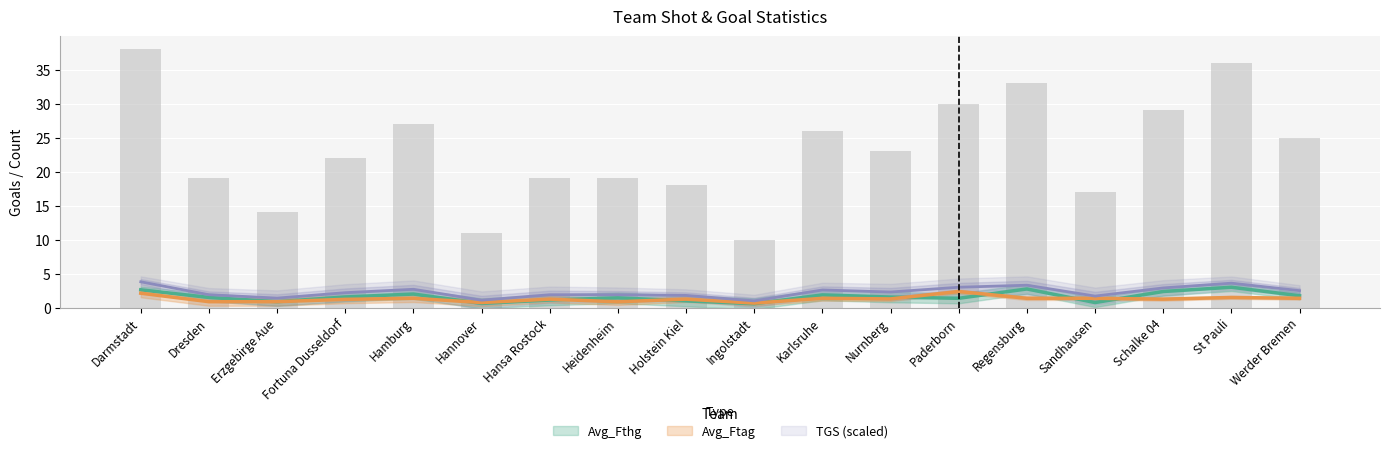

At which category is the sum across all series the highest?

Darmstadt